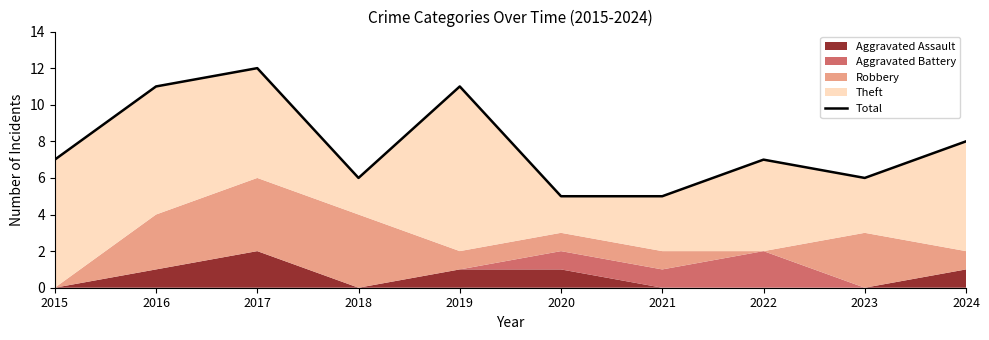

True or false: there are more than 1 points higher than both neighbors.

True